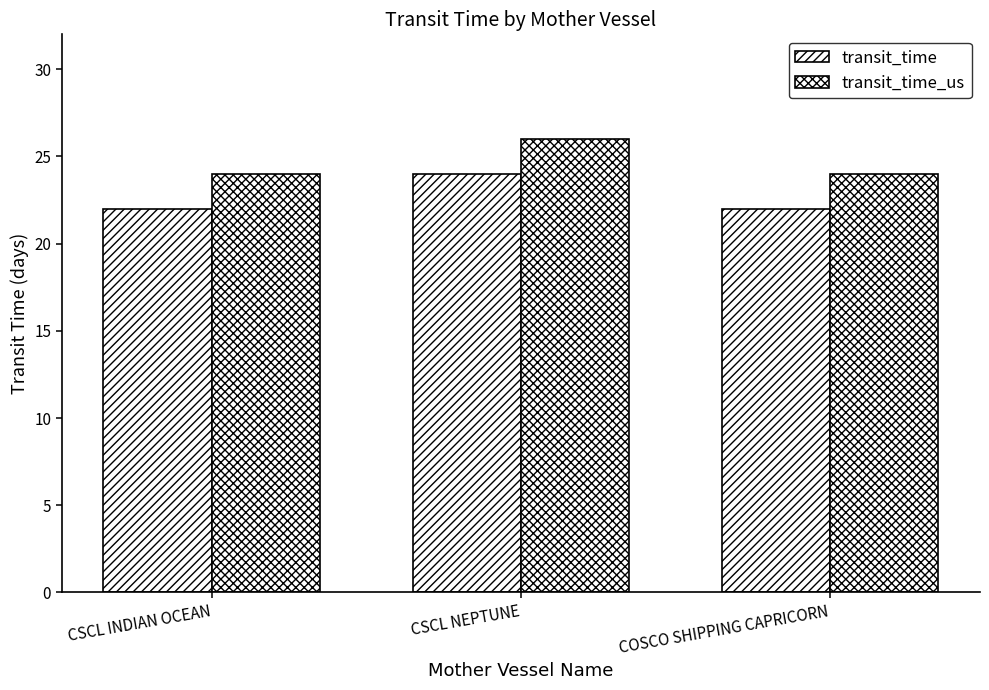

How many distinct data groups are displayed?

2